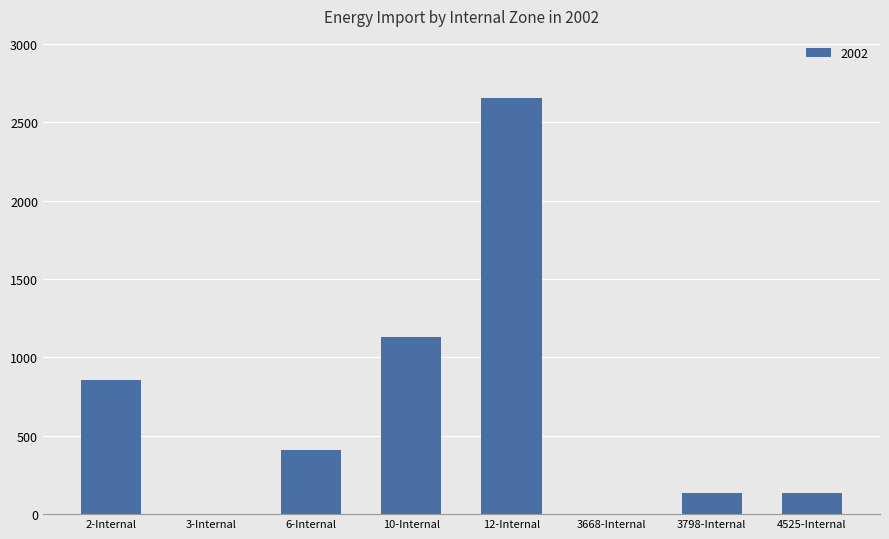

What is the sum of the values at 6-Internal and 12-Internal?

3061.4